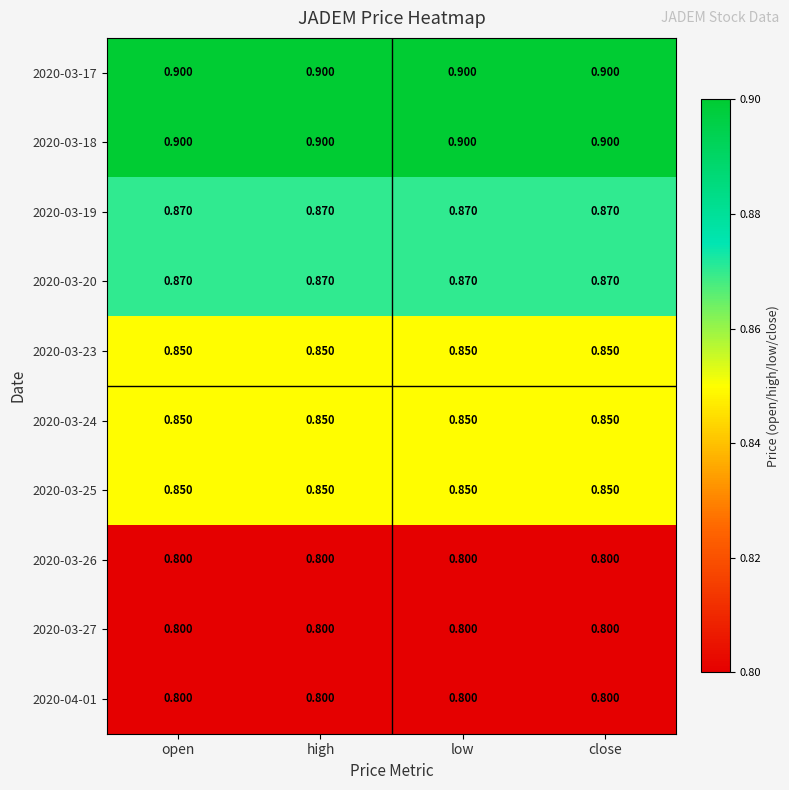

Is the value of 2020-03-18 at low greater than the value of 2020-03-25 at open?

Yes